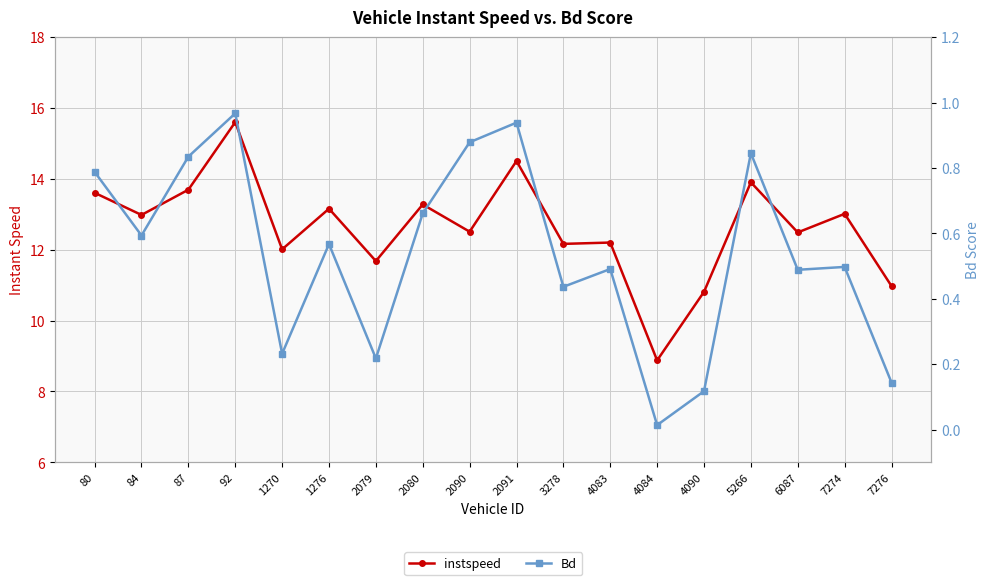

What is the maximum value shown in the chart?

15.6